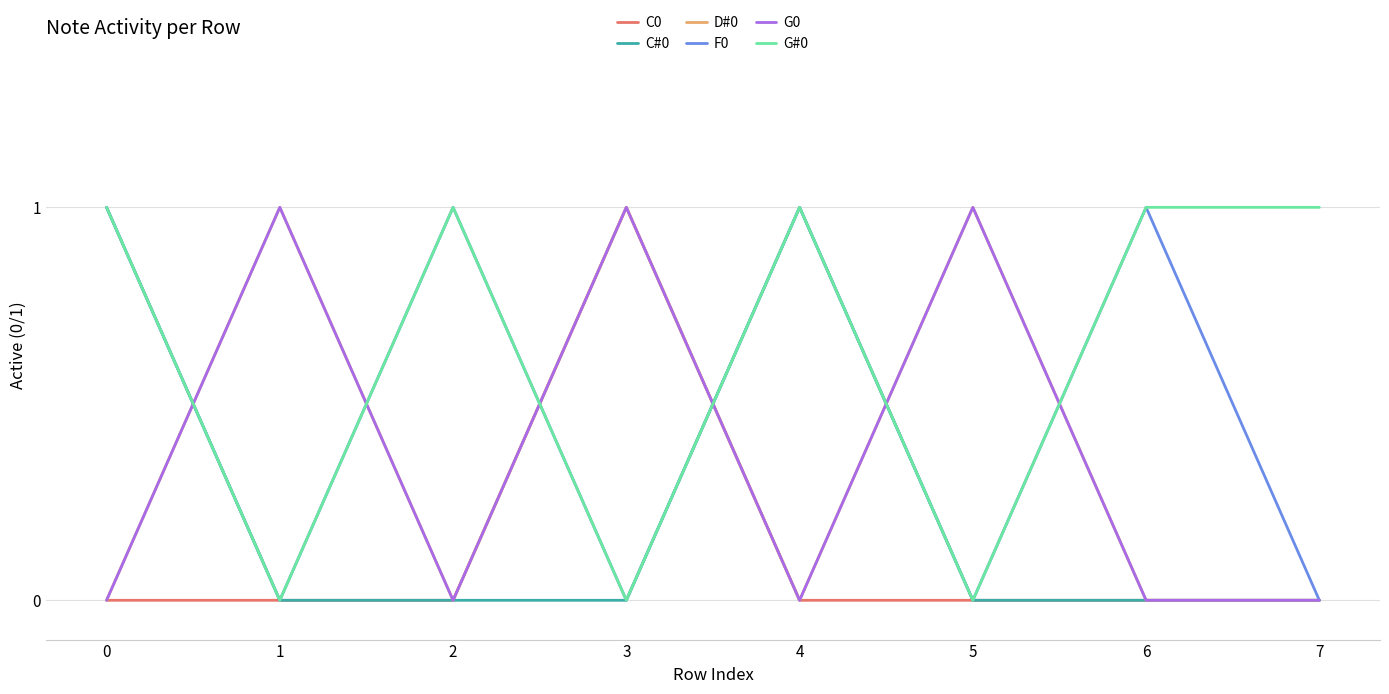

Does the chart have visible grid lines?

Yes